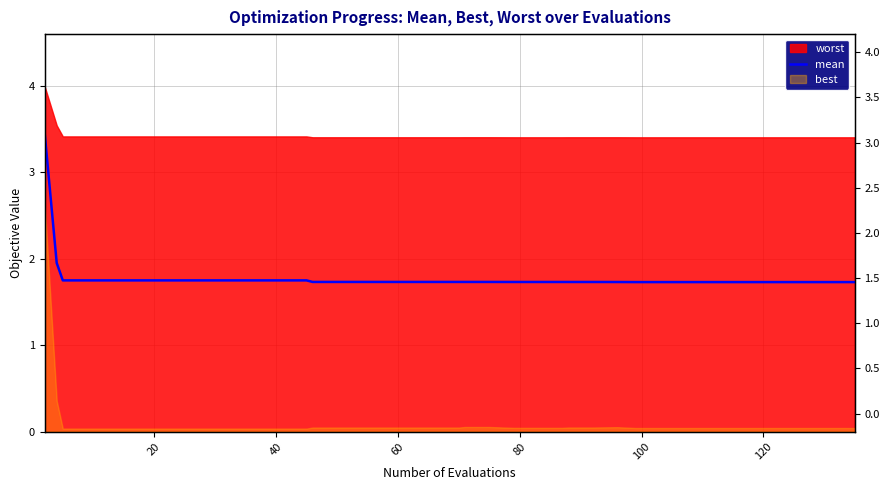

What is the greatest value displayed?

3.5